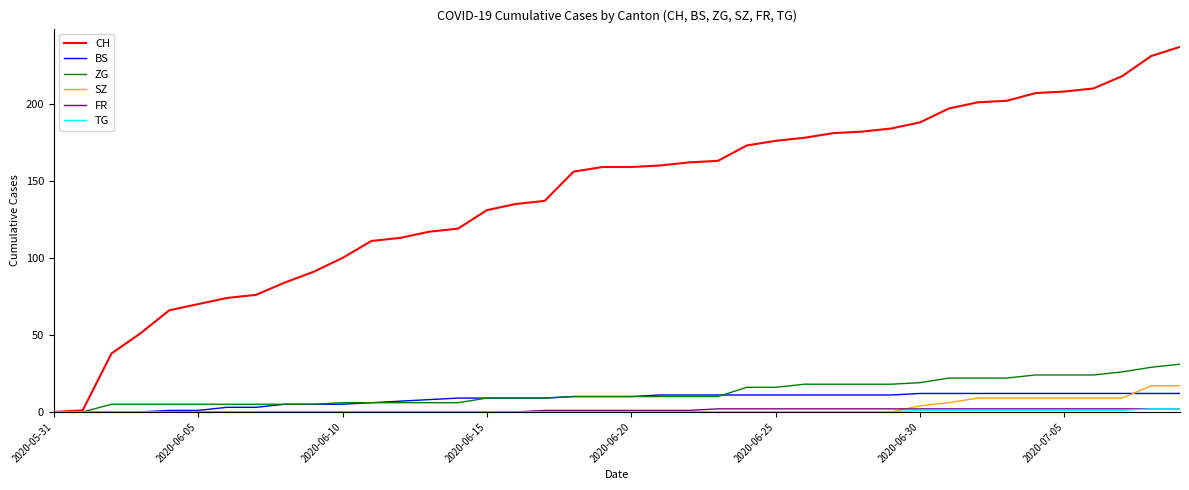

How many SZ values are between 0 and 4?

31